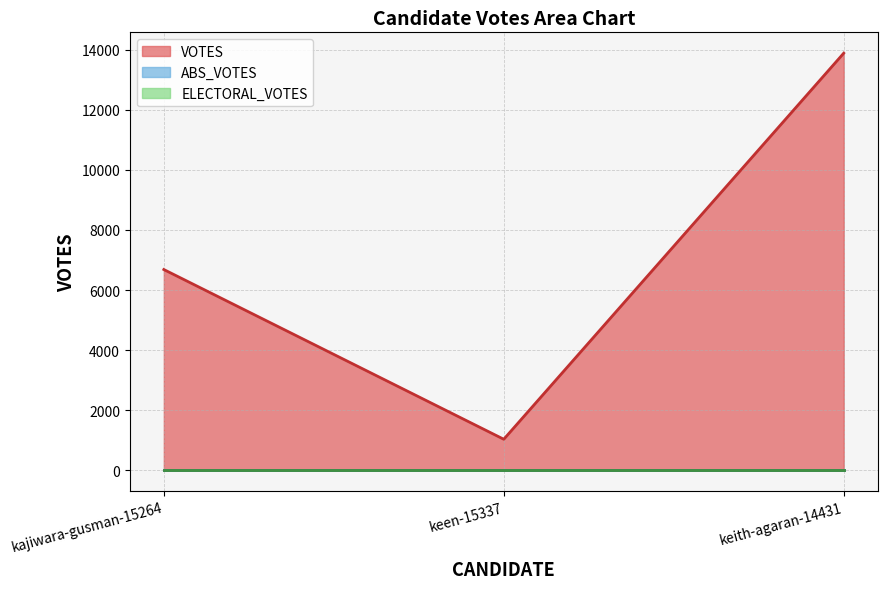

What is the label of the 2nd point from the right?

keen-15337